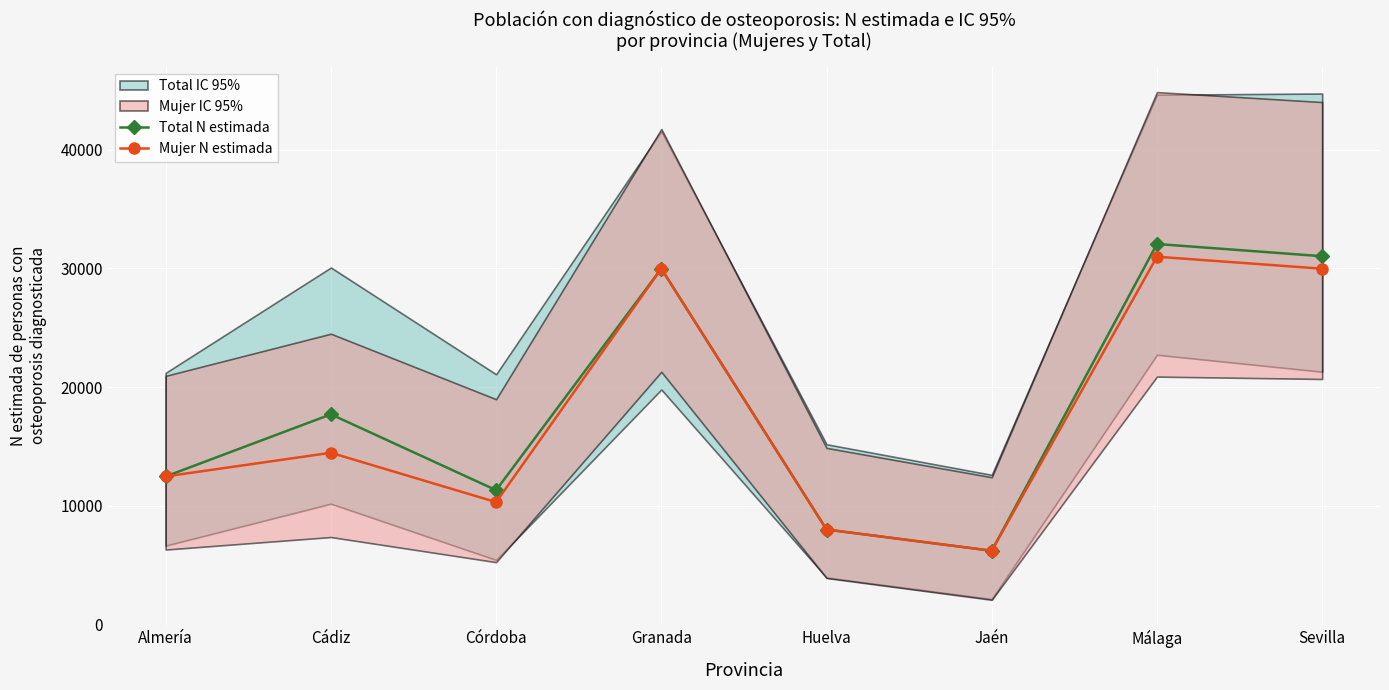

How many lines are shown in the chart?

2